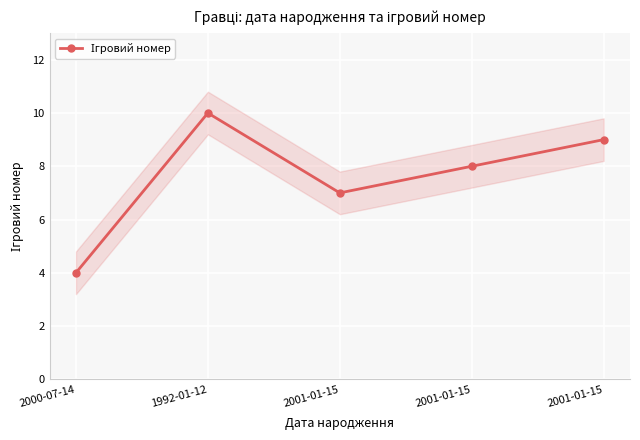

Which has a higher value, 2001-01-15 or 2000-07-14?

2001-01-15